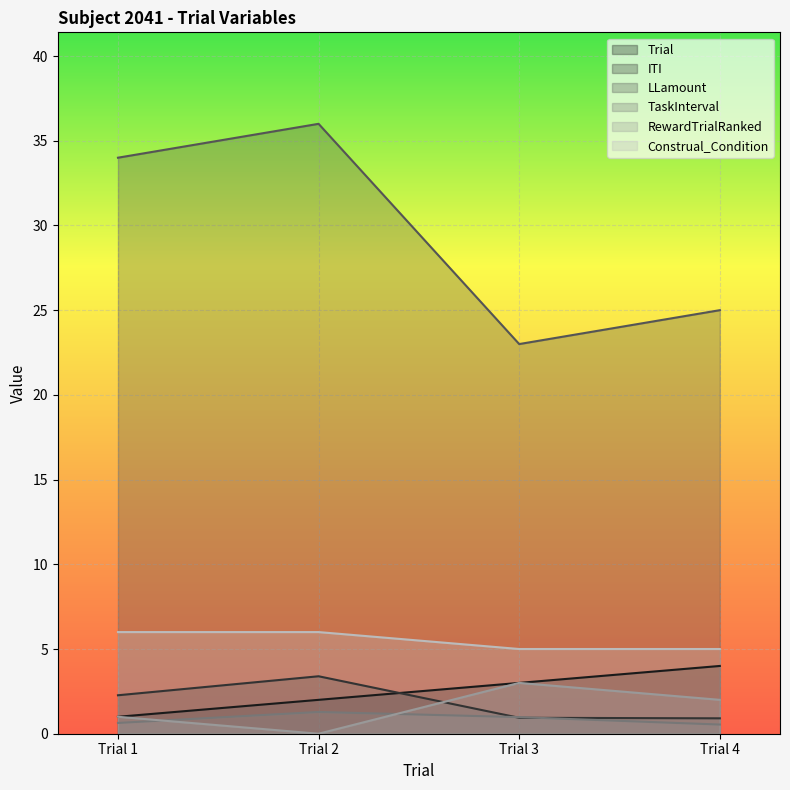

What is the spread (max minus min) of values at Trial 1?

33.4